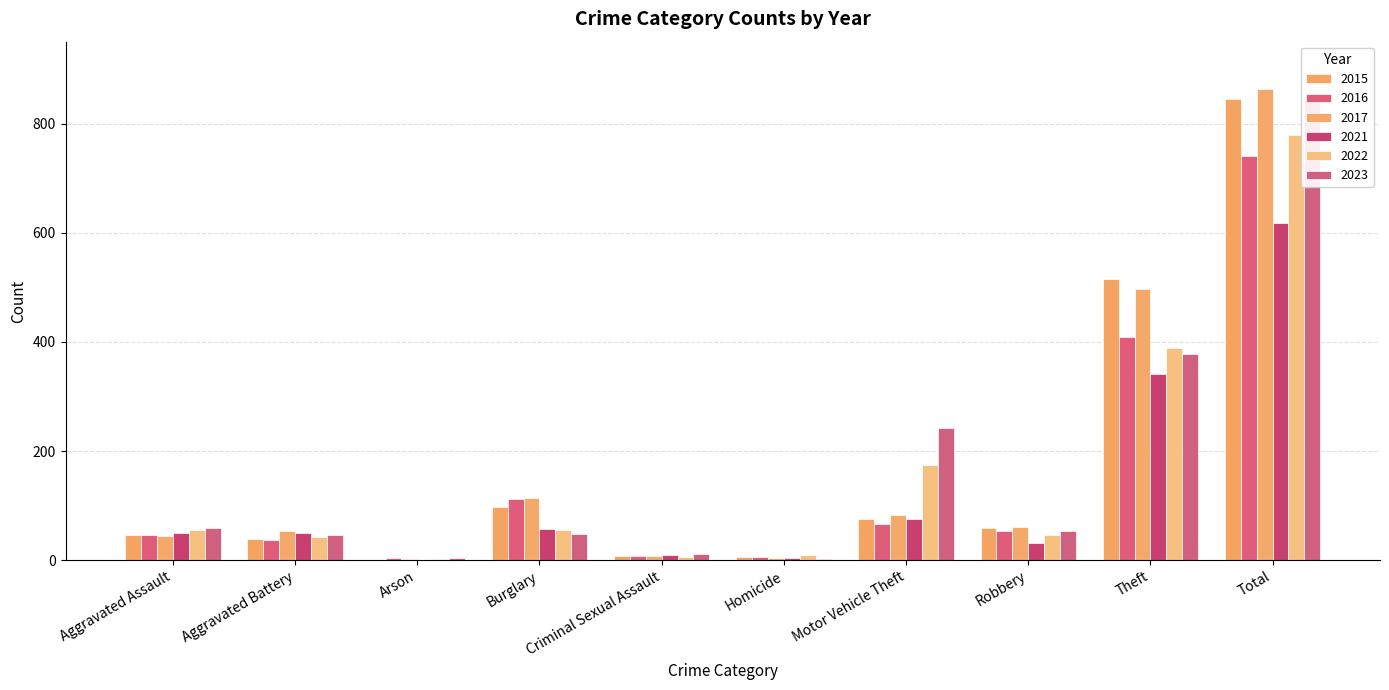

How many series are shown in this chart?

6